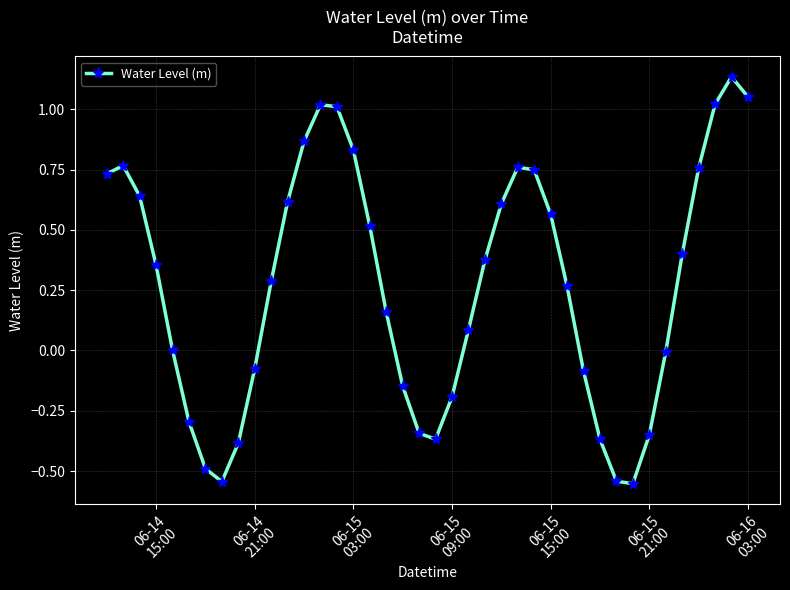

True or false: there are more than 0 points higher than both neighbors.

True